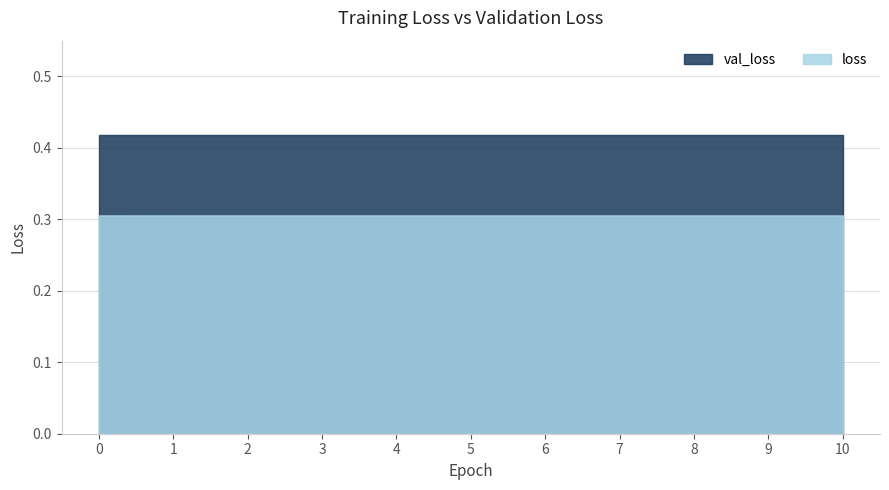

What is the approximate value of val_loss at 1?

0.4